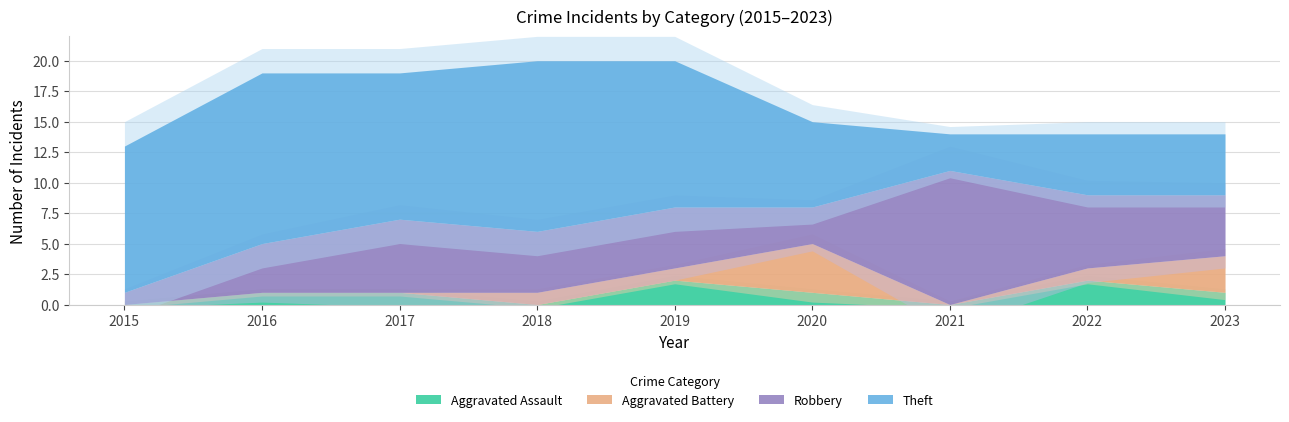

The value of Aggravated Battery at 2018 is 0. True or false?

False